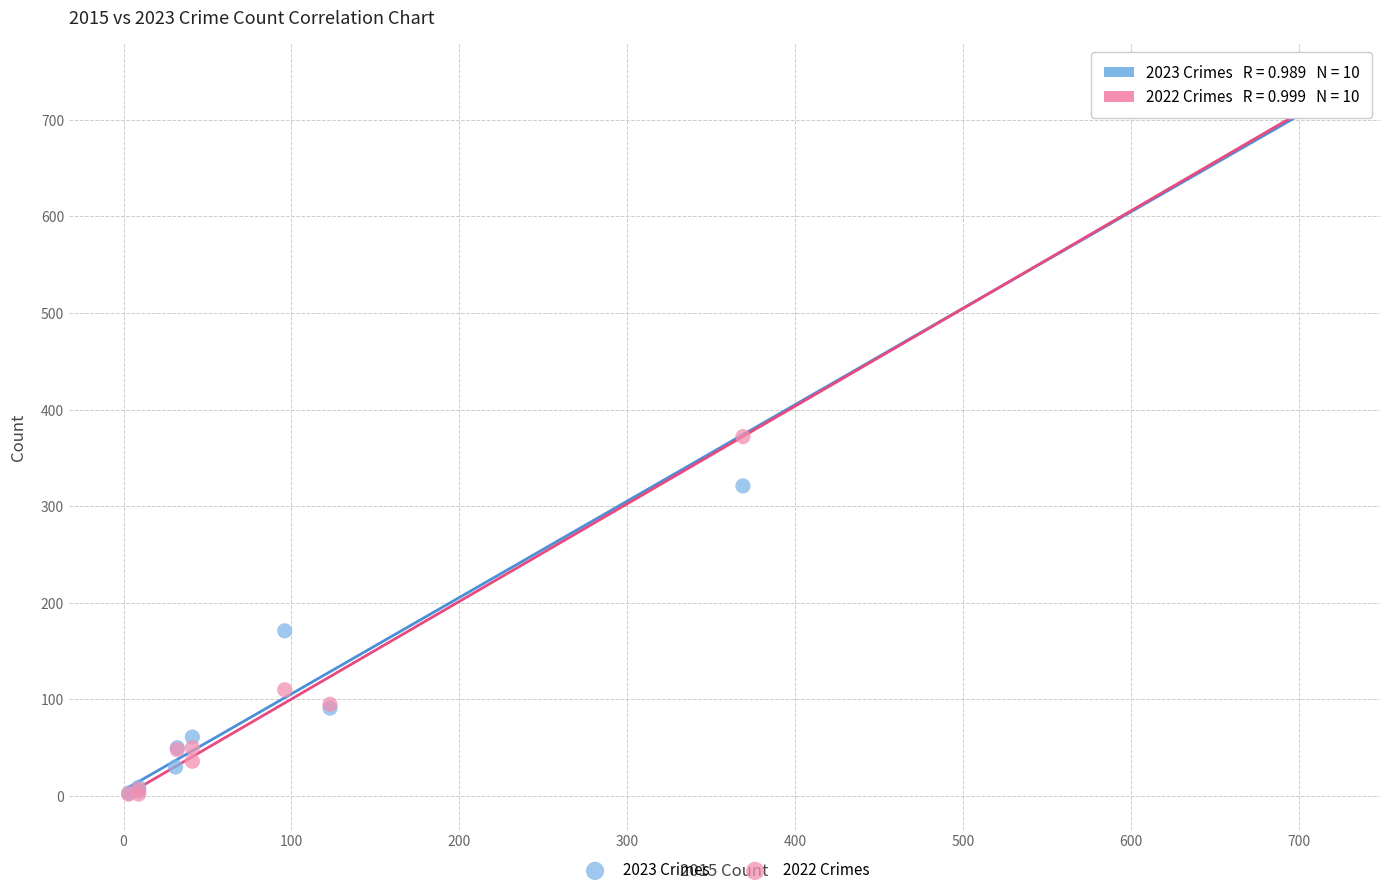

Which series has the largest Y range (max minus min)?

2023 Crimes